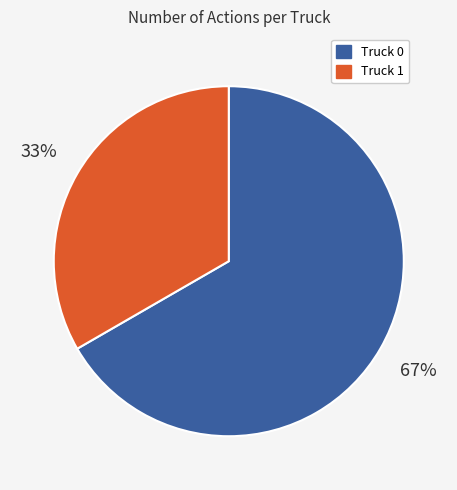

Do Truck 1 and Truck 0 together represent more than half of the pie?

Yes